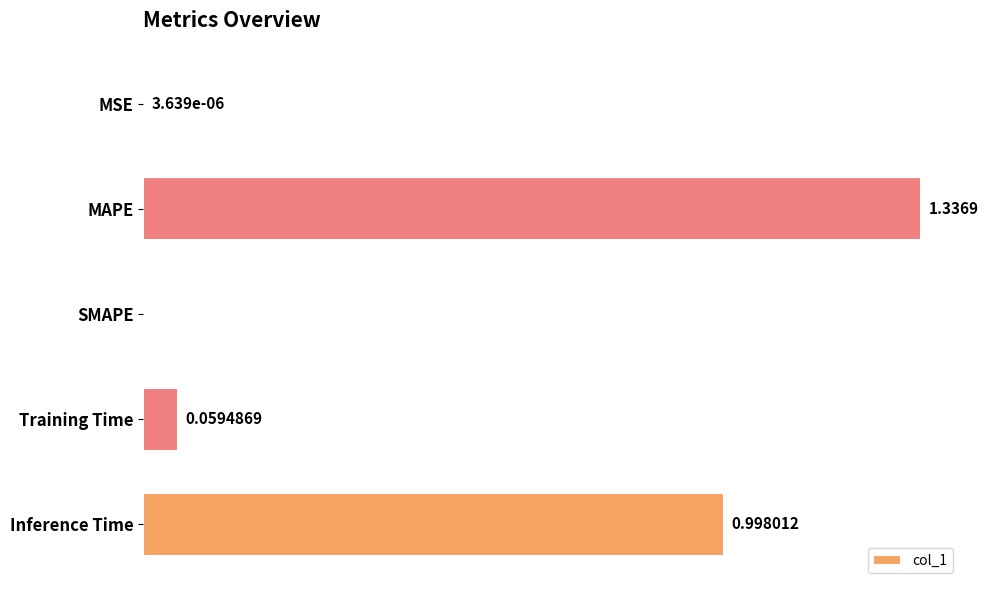

Between Training Time and Inference Time, which is larger?

Inference Time